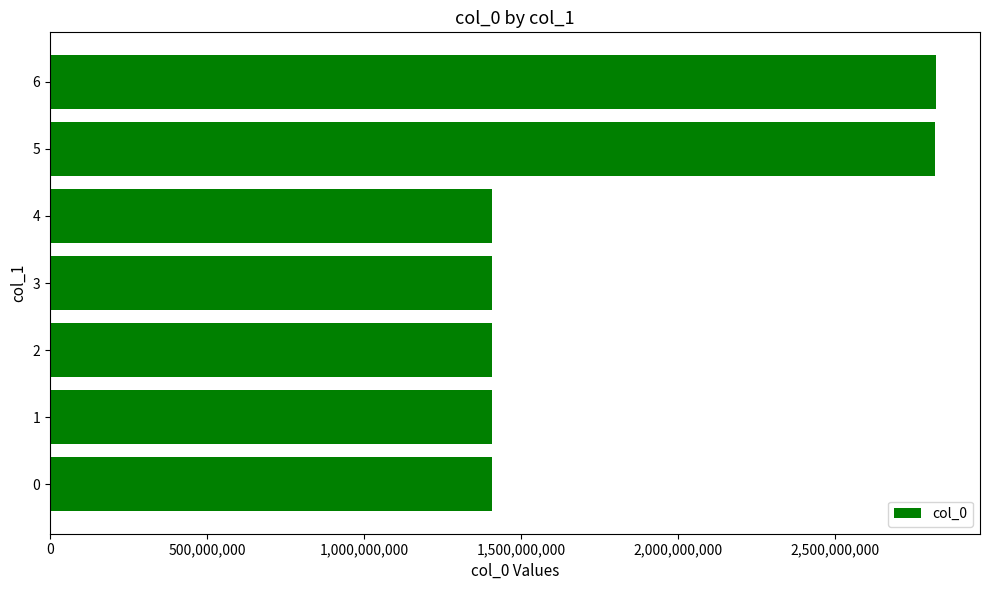

What is the value of the 3rd bar from the top?

1408140507